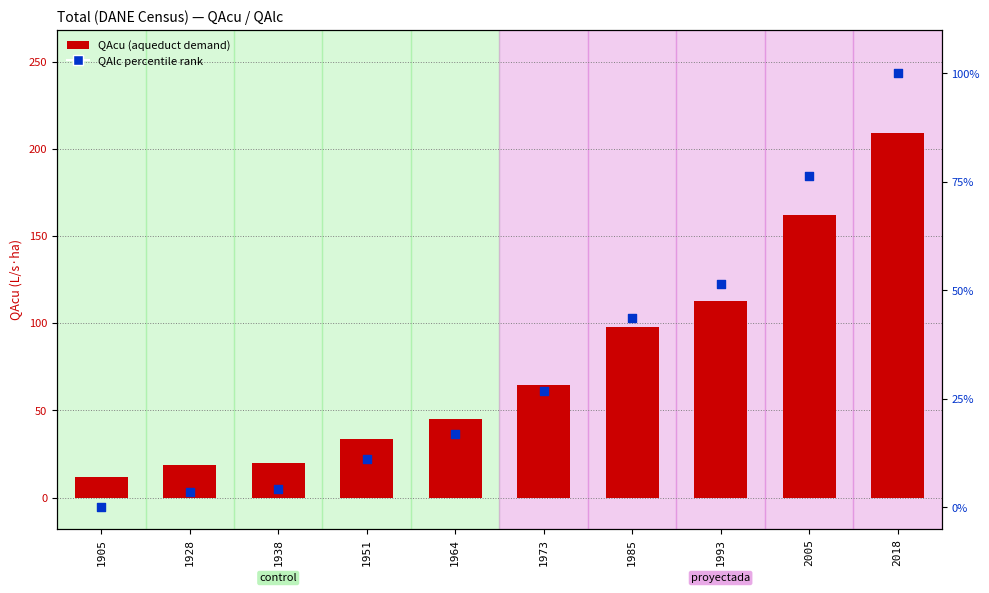

Which series has the largest total across all categories?

QAcu (Aqueduct)